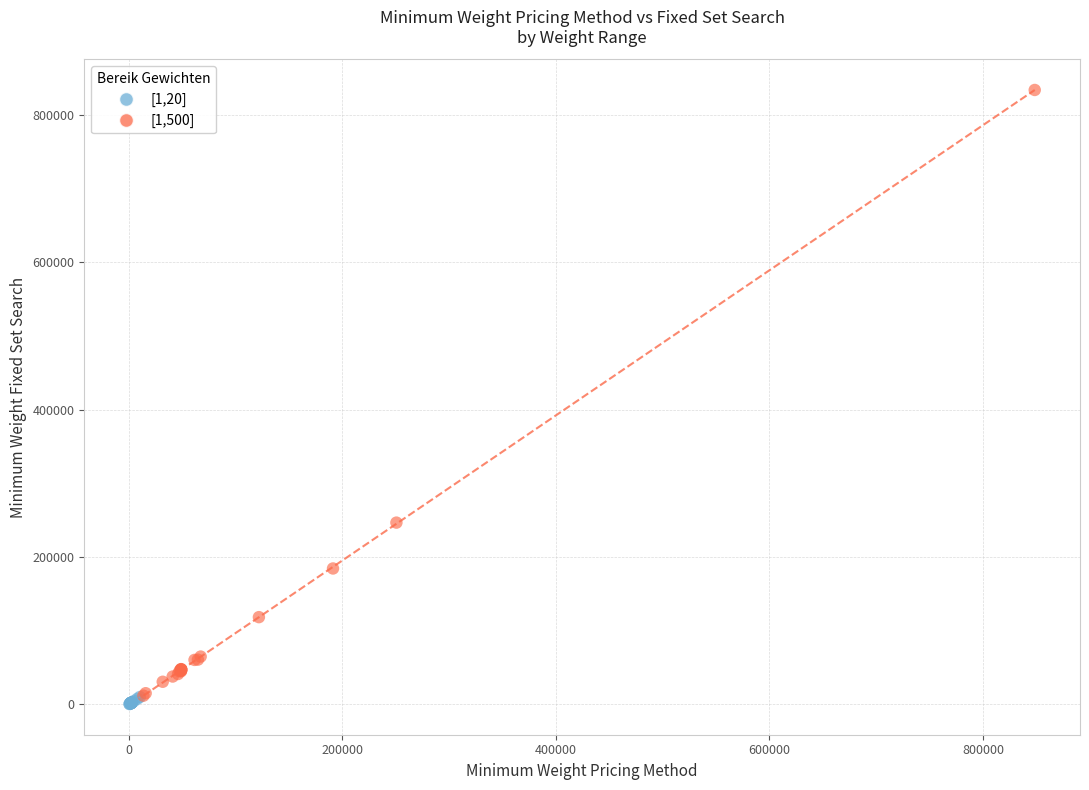

What are all the series names shown in the legend?

[1,20], [1,500]